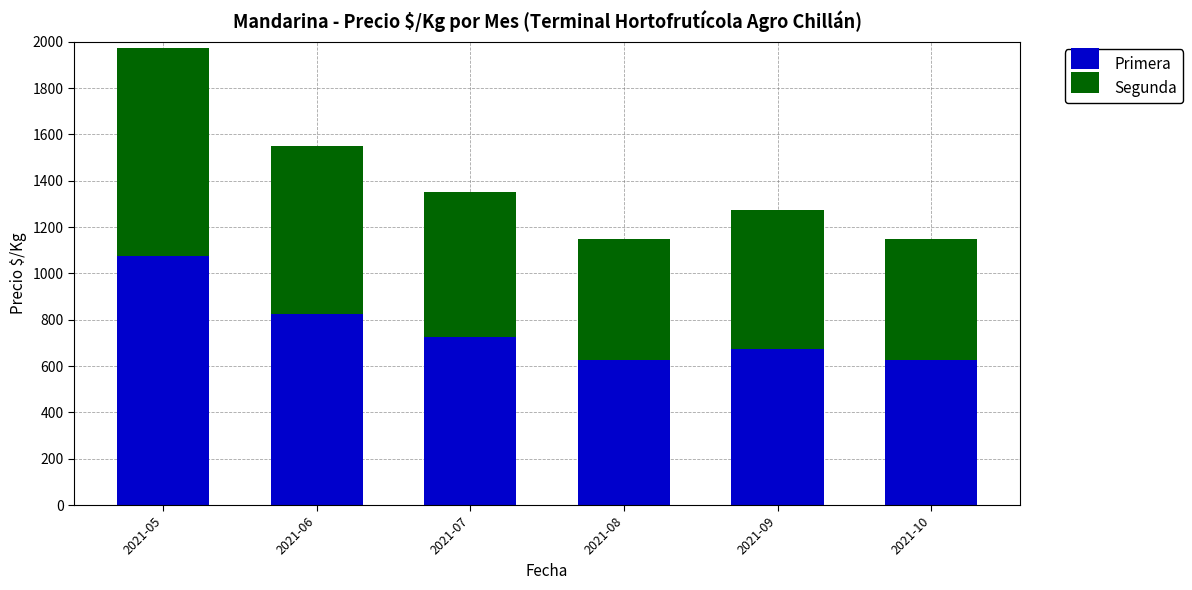

True or false: Primera has a value of 931 at 2021-10.

False